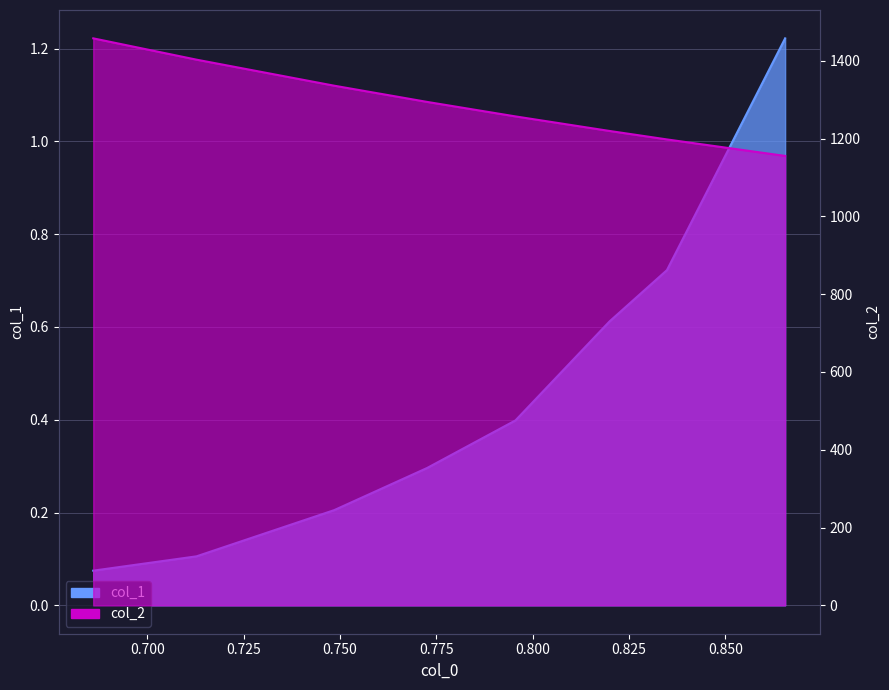

Rank the categories by col_1 value from highest to lowest.

0.86547619047619, 0.834821428571428, 0.819940476190476, 0.795535714285714, 0.772619047619048, 0.748511904761905, 0.712797619047619, 0.686011904761905